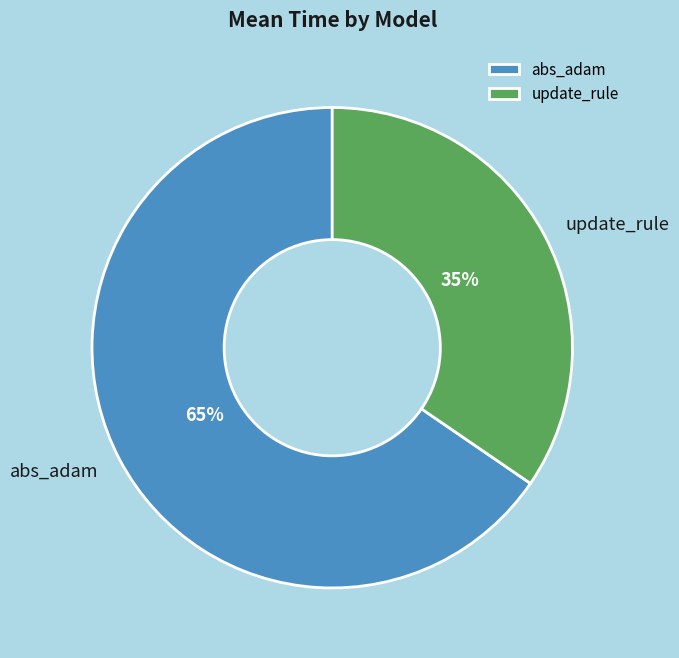

To the nearest percent, what is the average slice percentage?

50%